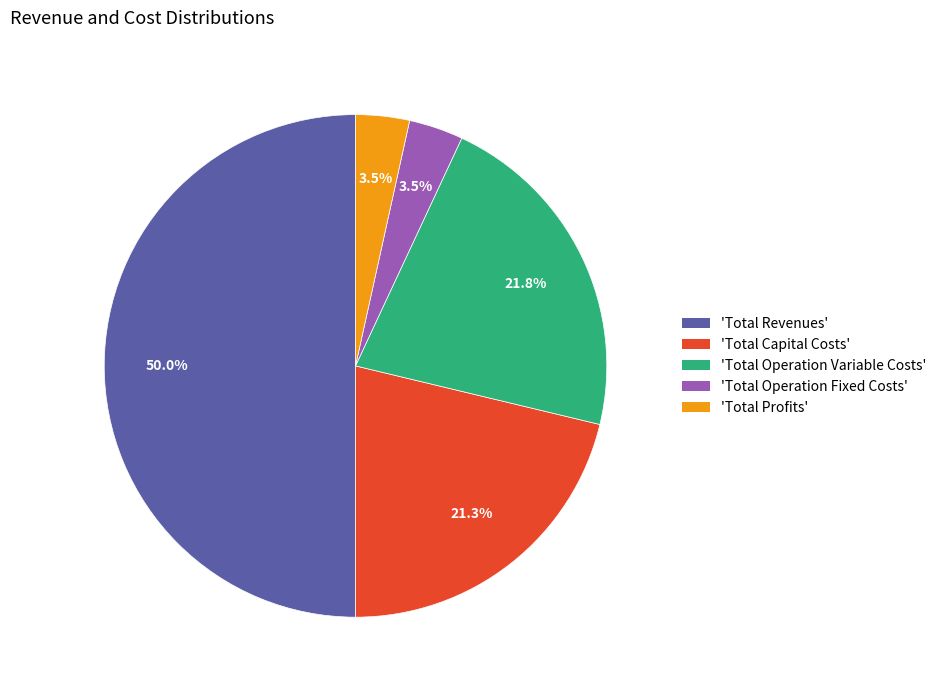

Which category has the biggest portion of the pie?

'Total Revenues'